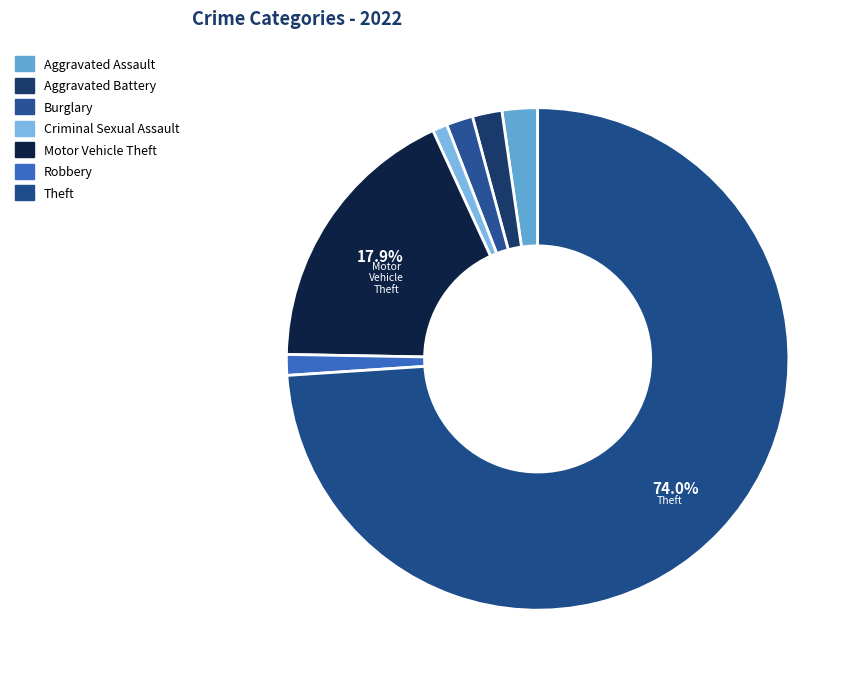

How many slices are in this pie chart?

7